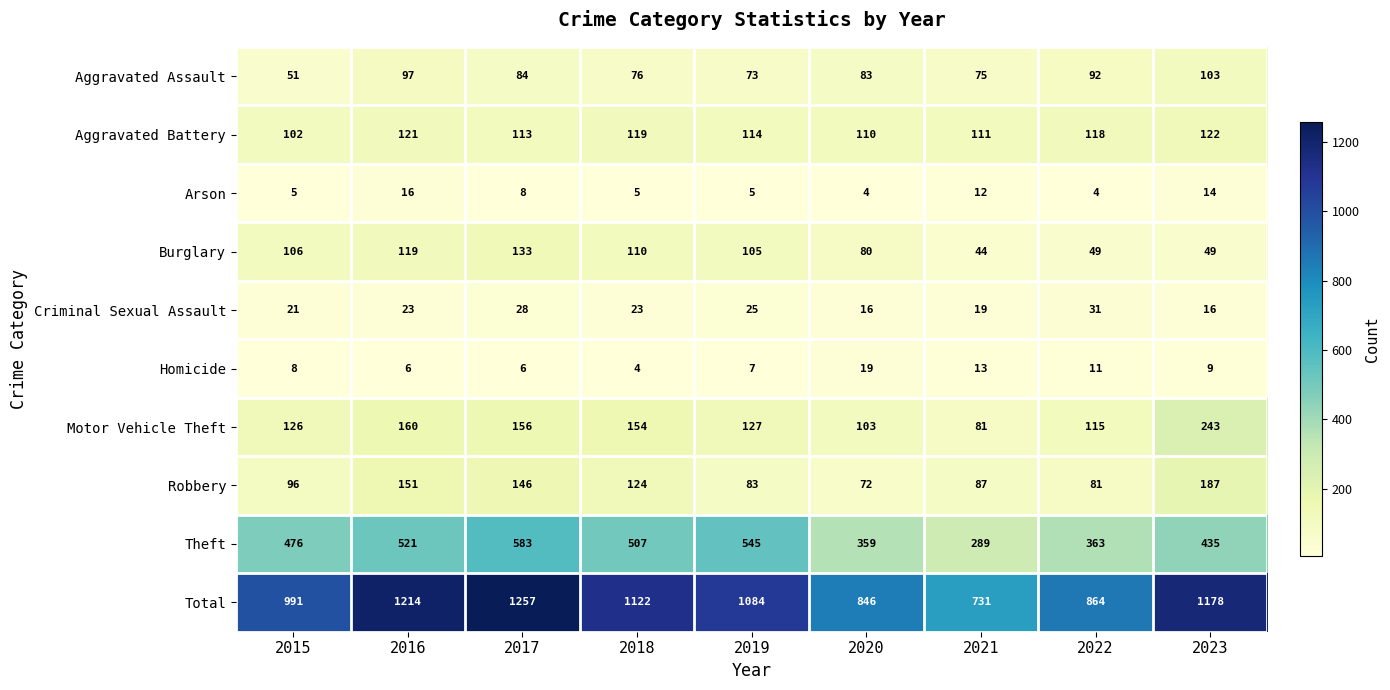

Read the Aggravated Battery value at 2017, to the nearest 10.

110